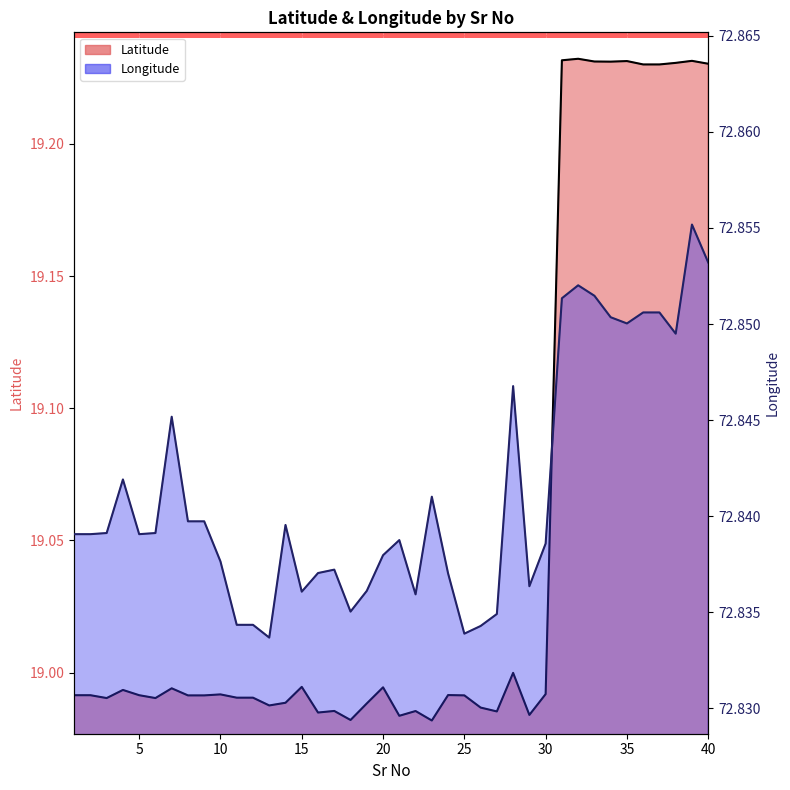

What is the approximate value of Latitude at 21?

19.0